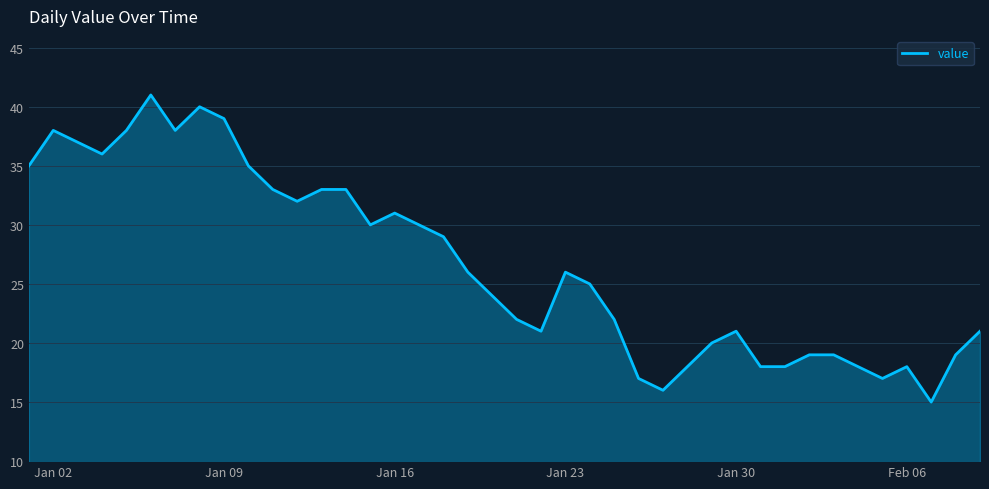

What is the difference between the maximum and minimum values?

26